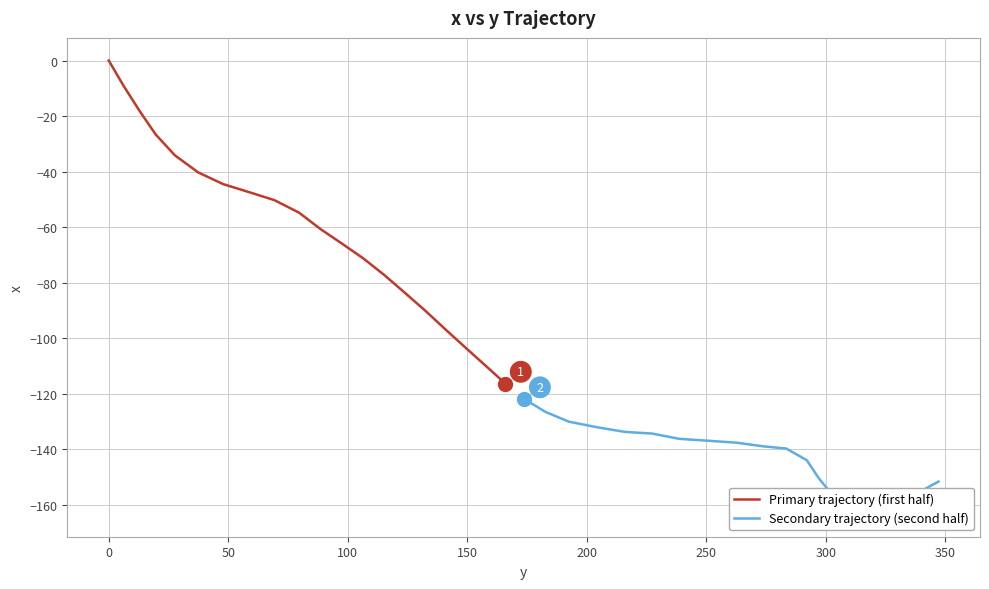

Is this an area chart (filled region under the line)?

No